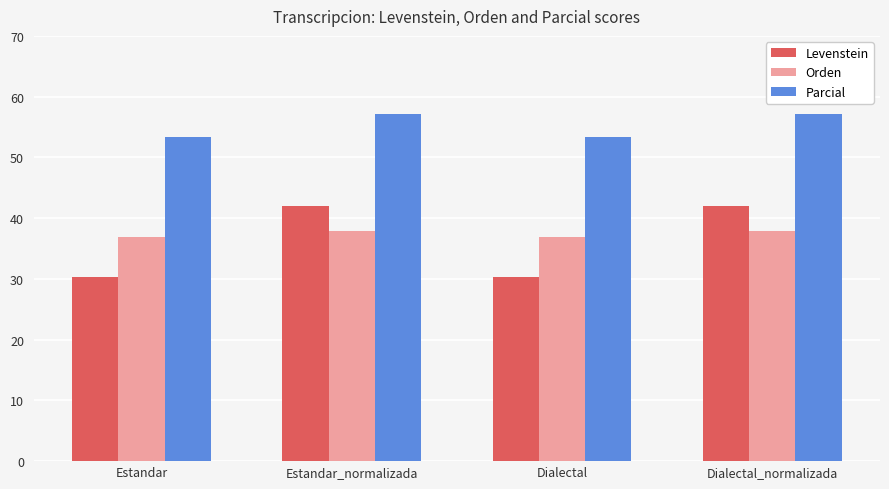

What is the value of the Orden bar at the 3rd from the left?

36.8